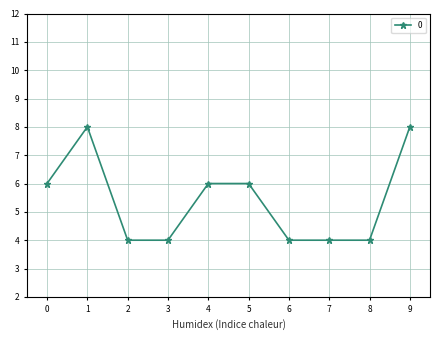

How many data points does each series have?

10